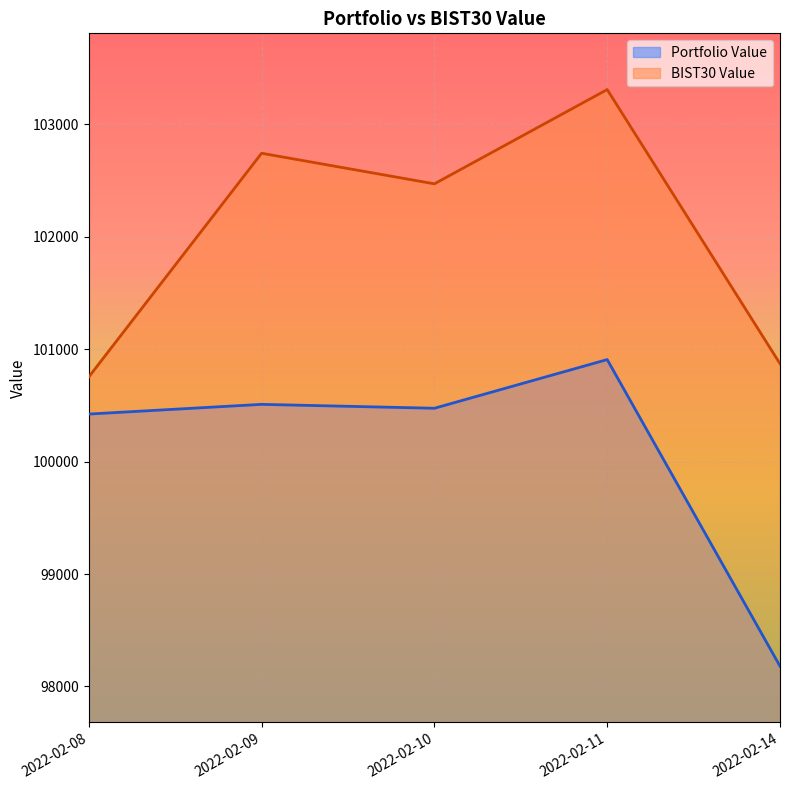

At which category does BIST30 Value reach its first local peak?

2022-02-09